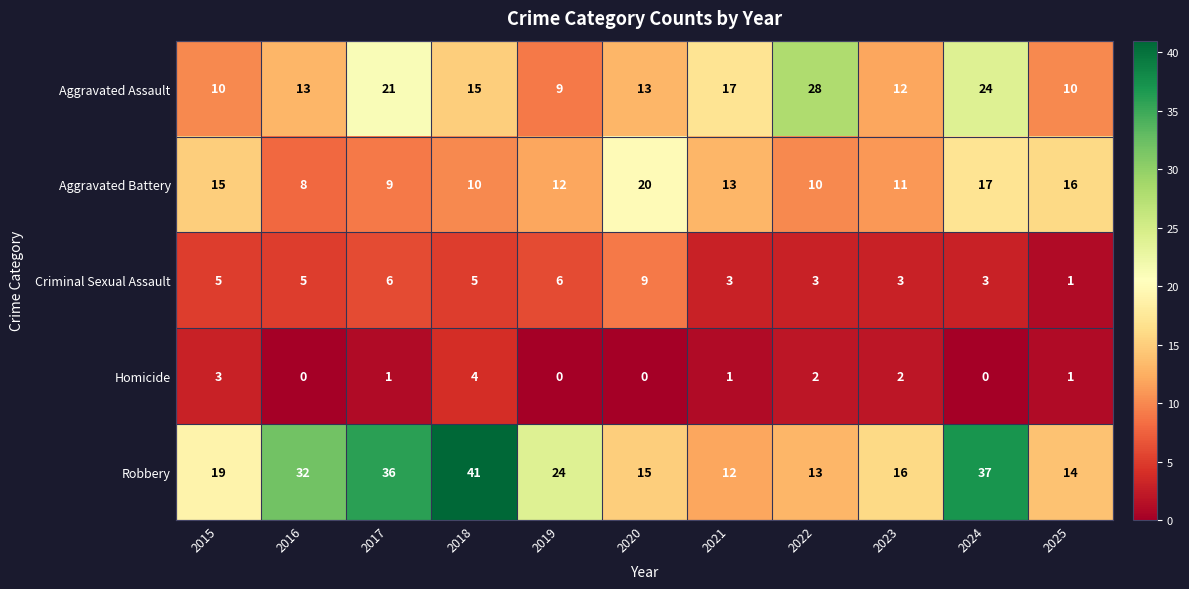

True or false: Criminal Sexual Assault has a value of 0 at 2025.

False